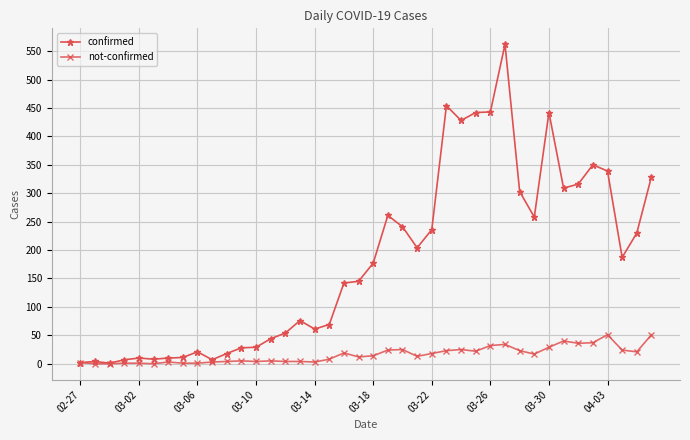

What is the value of the confirmed point at the 16th from the left?

76